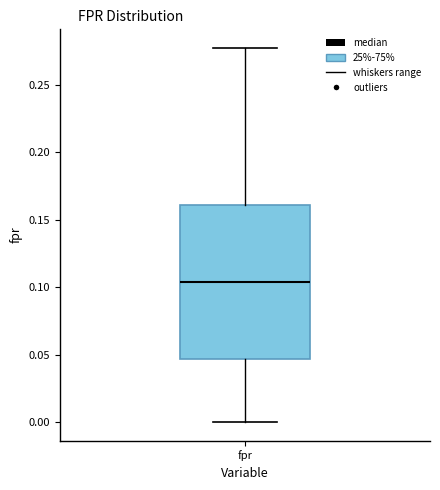

Transcribe this box plot: give where the median line is, the range the box spans, and where the two whiskers end, as read against the y-axis. The values are not printed on the chart, so give them approximately, as read against the axis.

median 0.105, box 0.045 to 0.160, whiskers 0.000 to 0.275